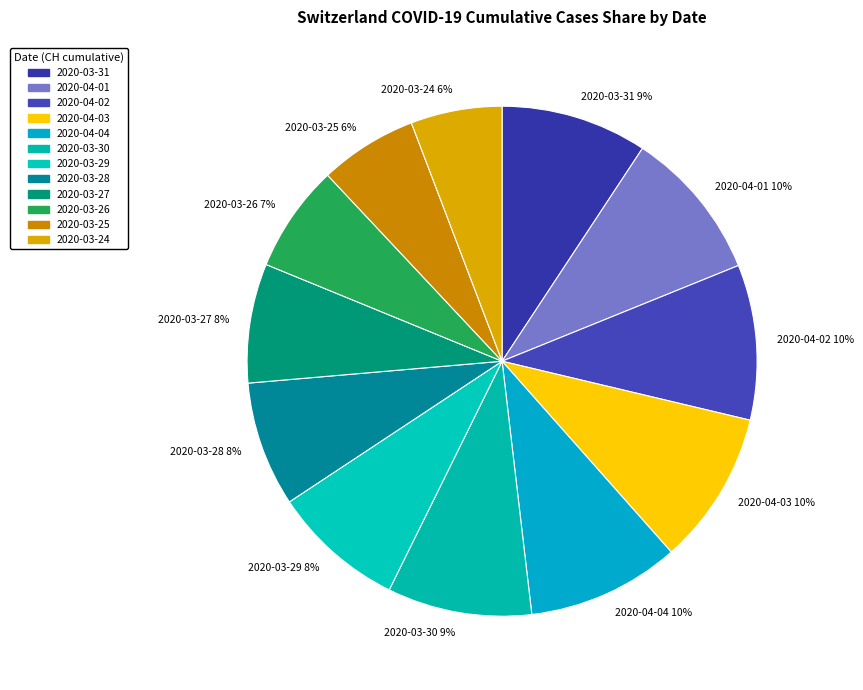

Do 2020-04-01 10% and 2020-03-29 8% together represent more than half of the pie?

No